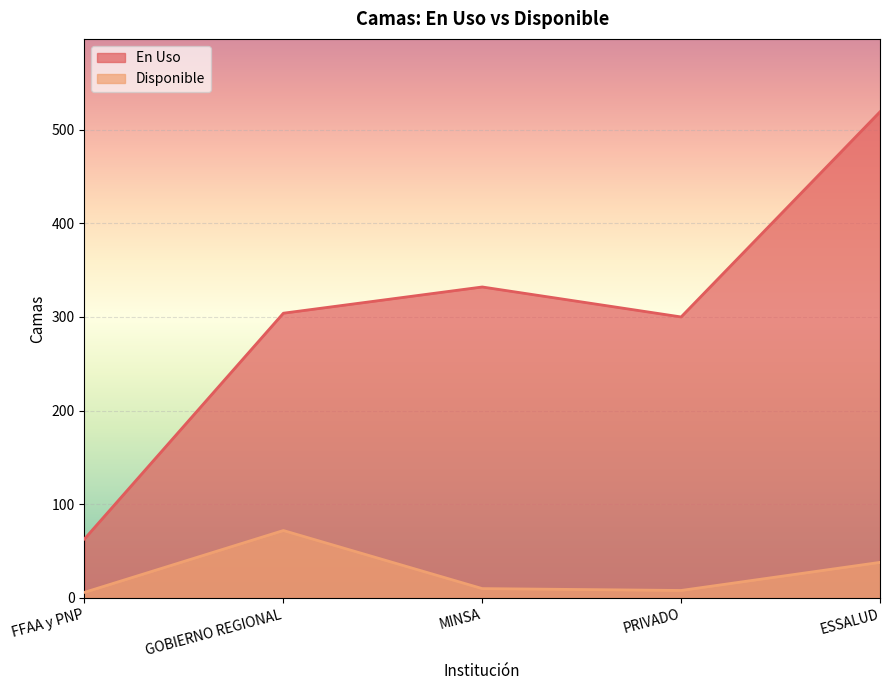

Where is En Uso nearest to the value 291?

PRIVADO